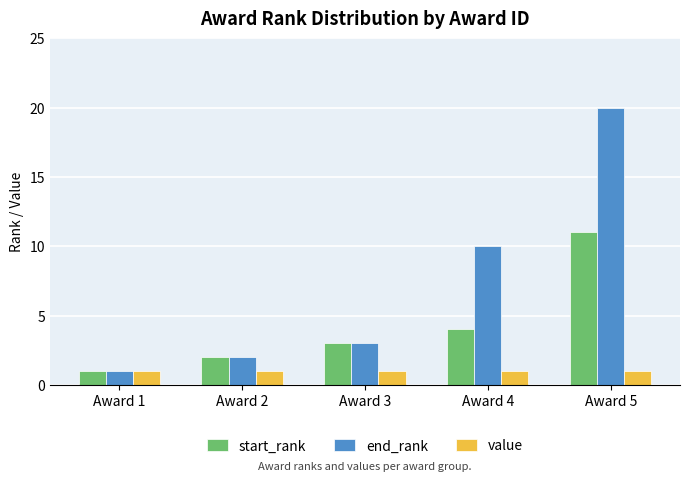

What is the average value of the start_rank series?

4